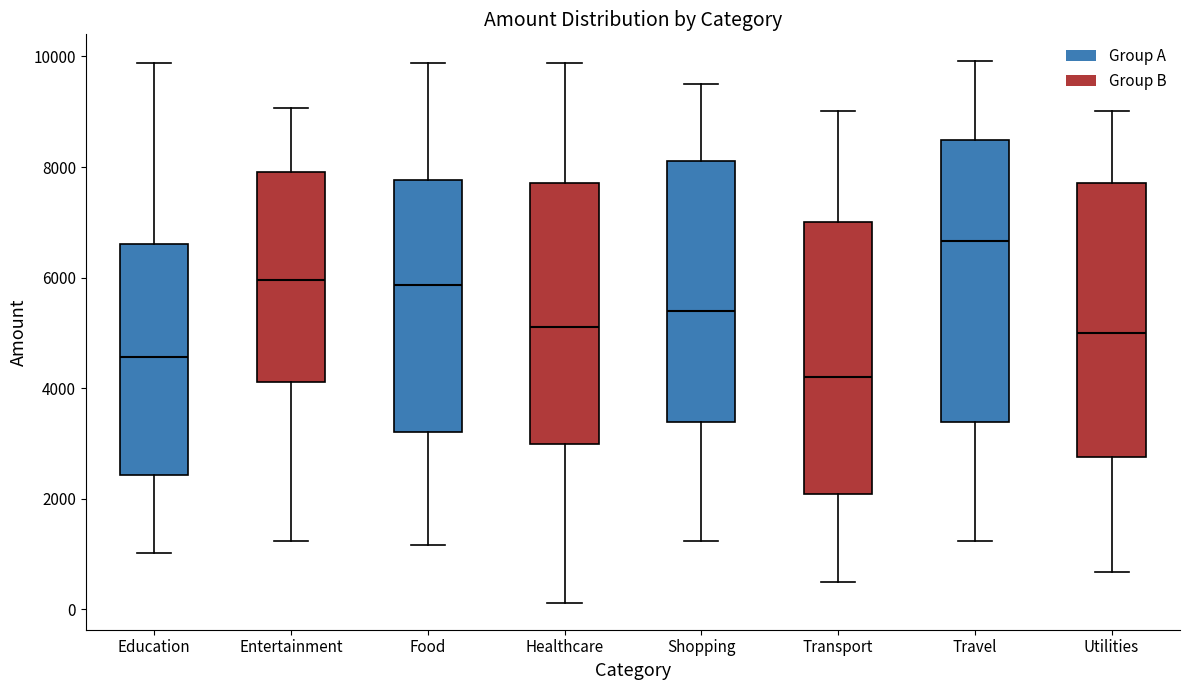

Where is the upper edge of the box for Education on the y-axis? The values are not printed on the chart, so give them approximately, as read against the axis.

6600